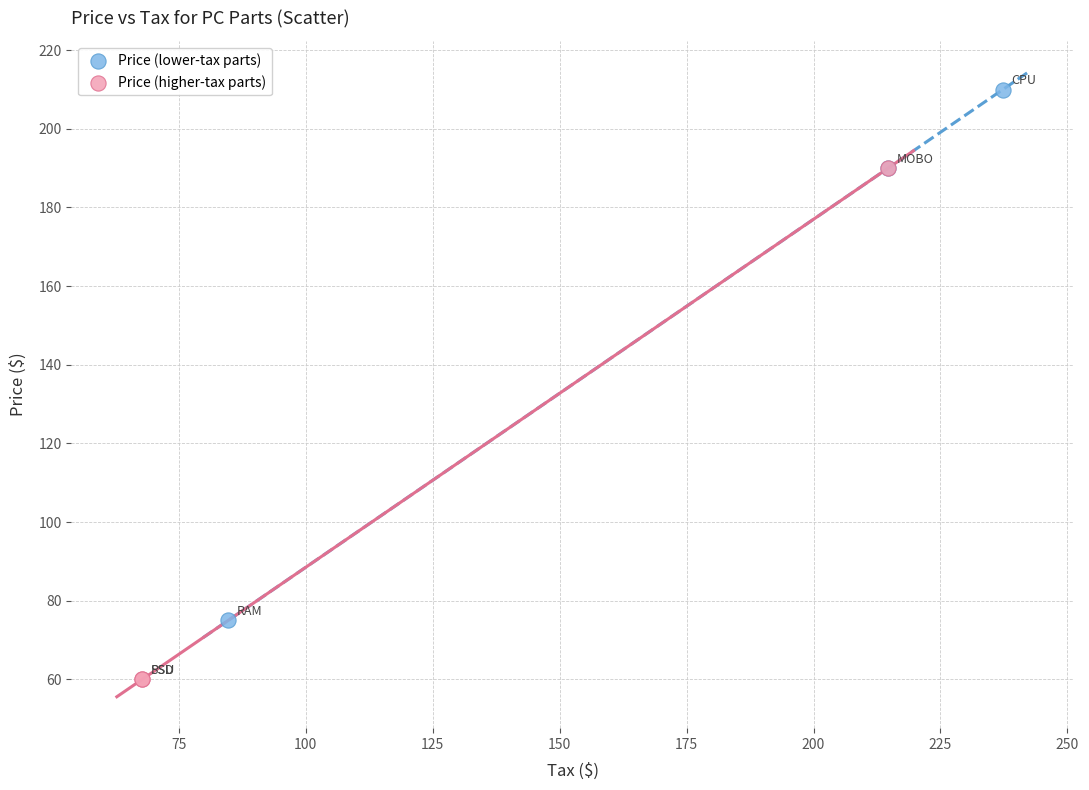

What are all the series names shown in the legend?

Price (lower-tax parts), Price (higher-tax parts)